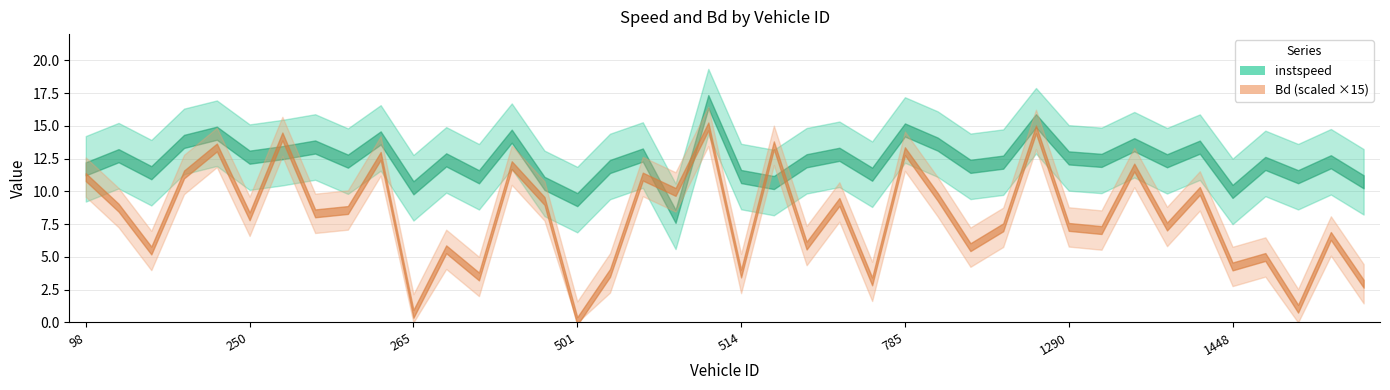

True or false: Bd has more than 2 interior local peaks.

True